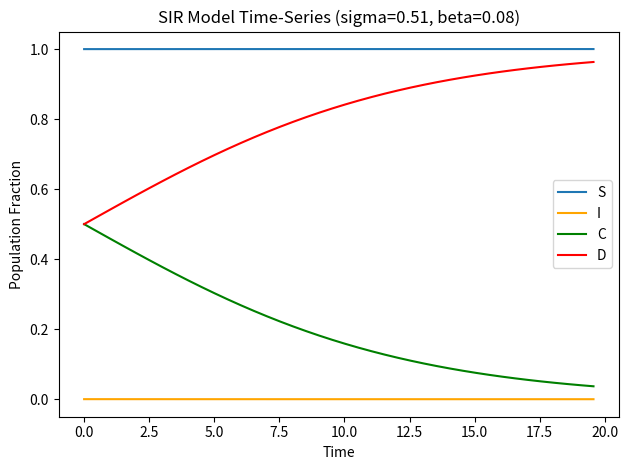

Which series has the largest total across all categories?

S